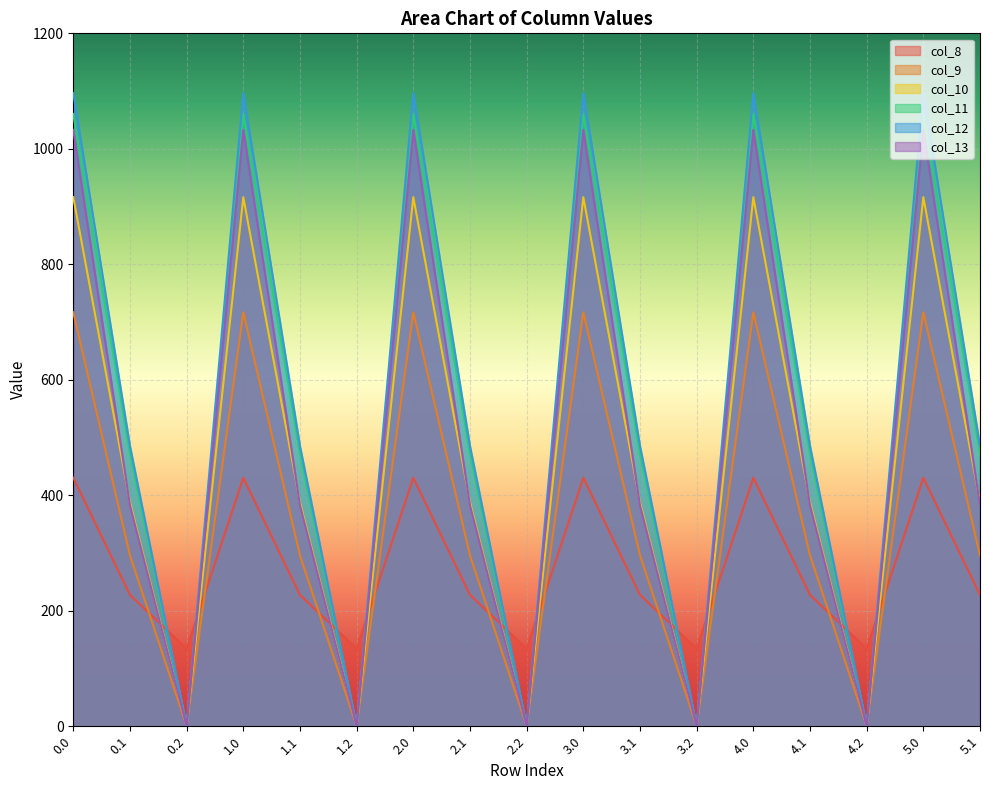

Reading left to right, what are all the values shown in this chart?

col_8: 0.0=430.3	0.1=227.5	0.2=134.2	1.0=430.3	1.1=227.5	1.2=134.2	2.0=430.3	2.1=227.5	2.2=134.2	3.0=430.3	3.1=227.5	3.2=134.2	4.0=430.3	4.1=227.5	4.2=134.2	5.0=430.3	5.1=227.5
col_9: 0.0=716.9	0.1=295.9	0.2=0.0	1.0=716.9	1.1=295.9	1.2=0.0	2.0=716.9	2.1=295.9	2.2=0.0	3.0=716.9	3.1=295.9	3.2=0.0	4.0=716.9	4.1=295.9	4.2=0.0	5.0=716.9	5.1=295.9
col_10: 0.0=916.2	0.1=388.1	0.2=0.0	1.0=916.2	1.1=388.1	1.2=0.0	2.0=916.2	2.1=388.1	2.2=0.0	3.0=916.2	3.1=388.1	3.2=0.0	4.0=916.2	4.1=388.1	4.2=0.0	5.0=916.2	5.1=388.1
col_11: 0.0=1060.3	0.1=471.7	0.2=0.0	1.0=1060.3	1.1=471.7	1.2=0.0	2.0=1060.3	2.1=471.7	2.2=0.0	3.0=1060.3	3.1=471.7	3.2=0.0	4.0=1060.3	4.1=471.7	4.2=0.0	5.0=1060.3	5.1=471.7
col_12: 0.0=1096.7	0.1=485.4	0.2=0.0	1.0=1096.7	1.1=485.4	1.2=0.0	2.0=1096.7	2.1=485.4	2.2=0.0	3.0=1096.7	3.1=485.4	3.2=0.0	4.0=1096.7	4.1=485.4	4.2=0.0	5.0=1096.7	5.1=485.4
col_13: 0.0=1032.9	0.1=382.7	0.2=0.0	1.0=1032.9	1.1=382.7	1.2=0.0	2.0=1032.9	2.1=382.7	2.2=0.0	3.0=1032.9	3.1=382.7	3.2=0.0	4.0=1032.9	4.1=382.7	4.2=0.0	5.0=1032.9	5.1=382.7